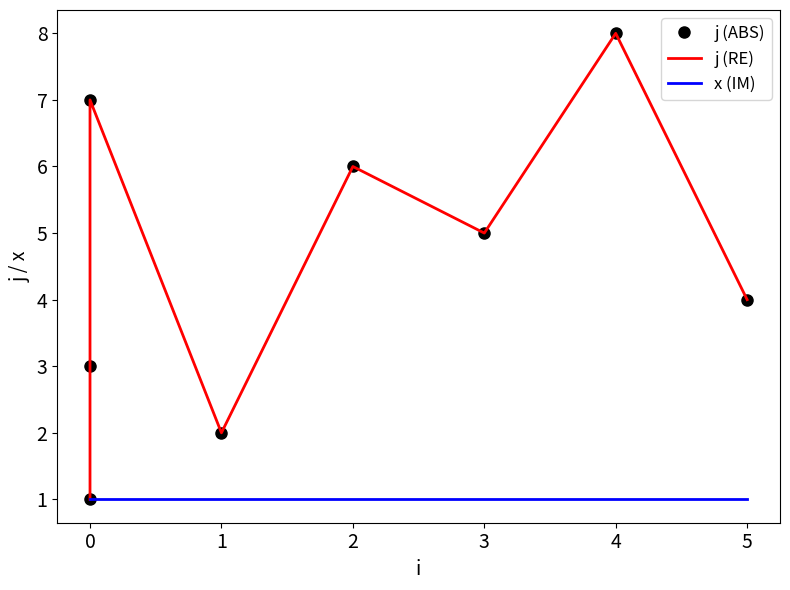

In j (ABS), how many points are lower than both neighbors (excluding endpoints)?

2